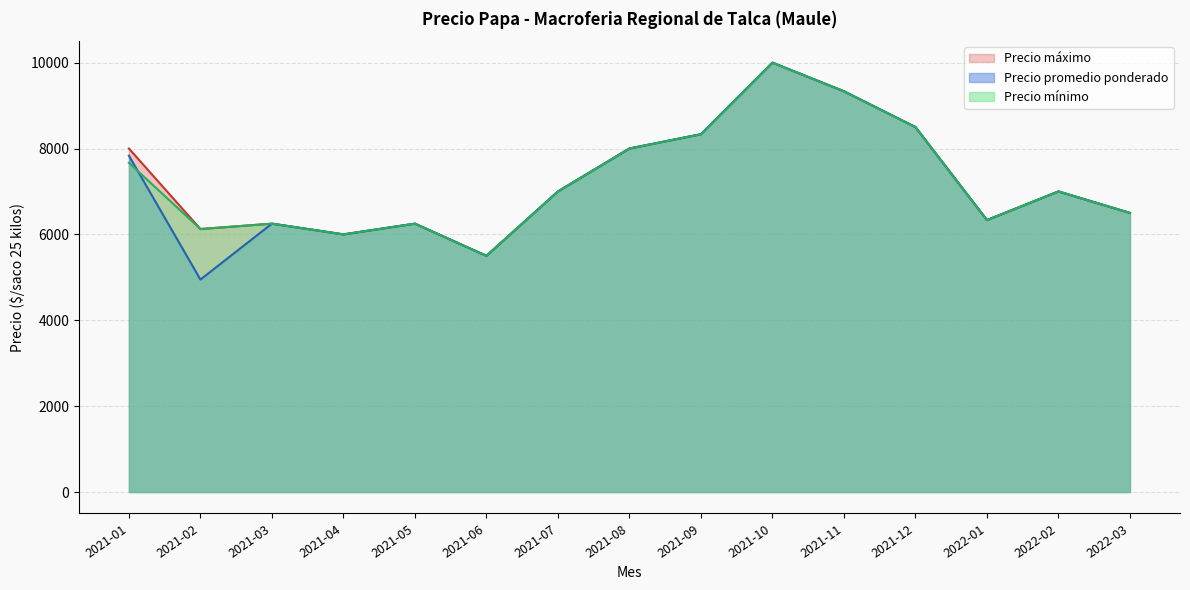

Which series changed the most between 2021-01 and 2021-02?

Precio promedio ponderado